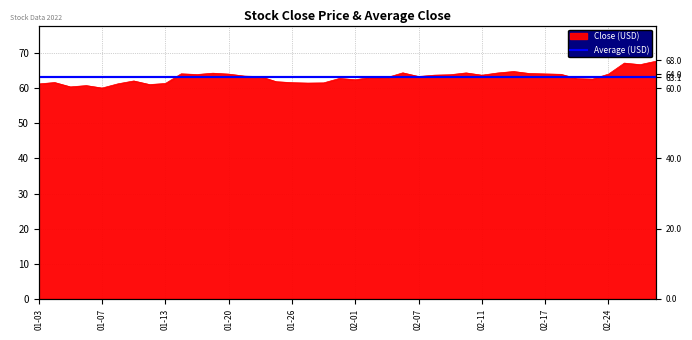

What is the sum of all values?

2525.3